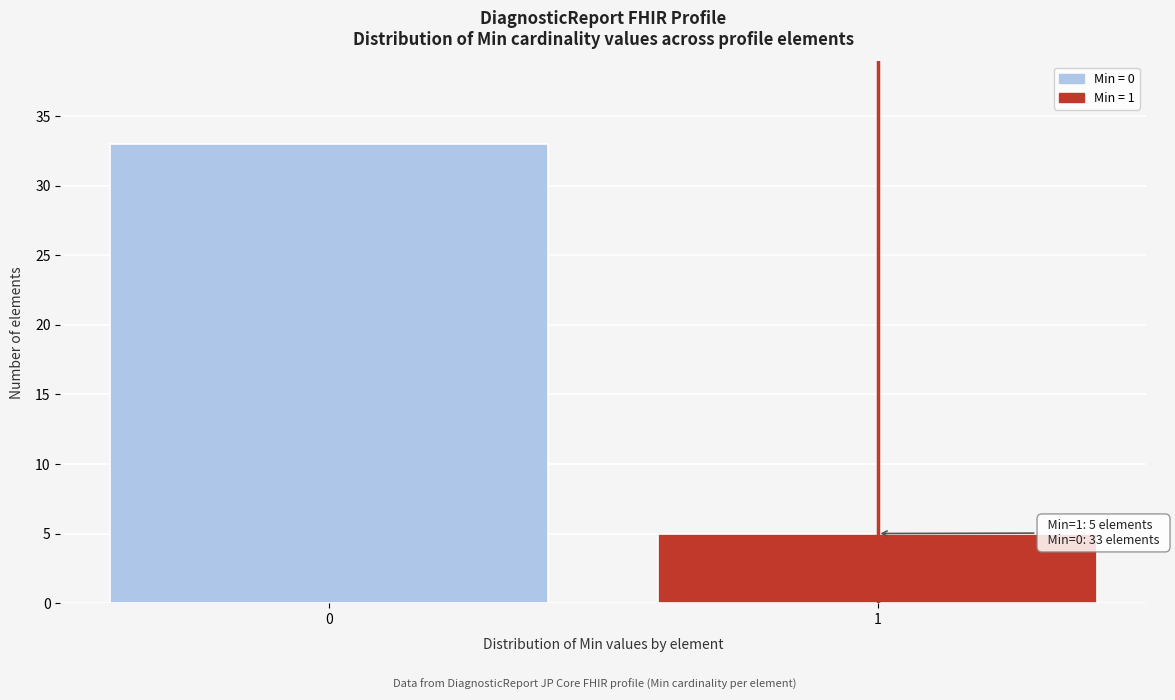

Reading left to right, what are all the values shown in this chart?

0=33	1=5